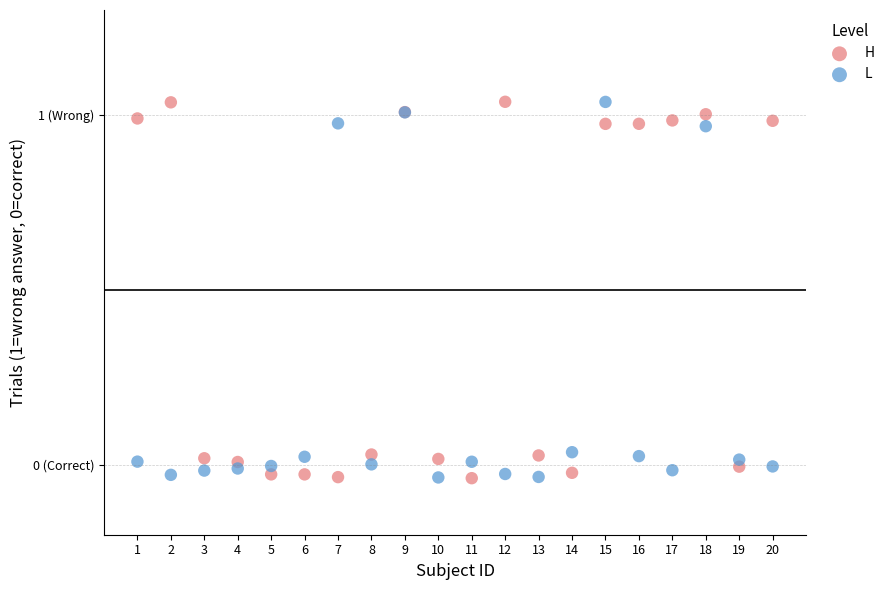

What are all the series names shown in the legend?

H, L